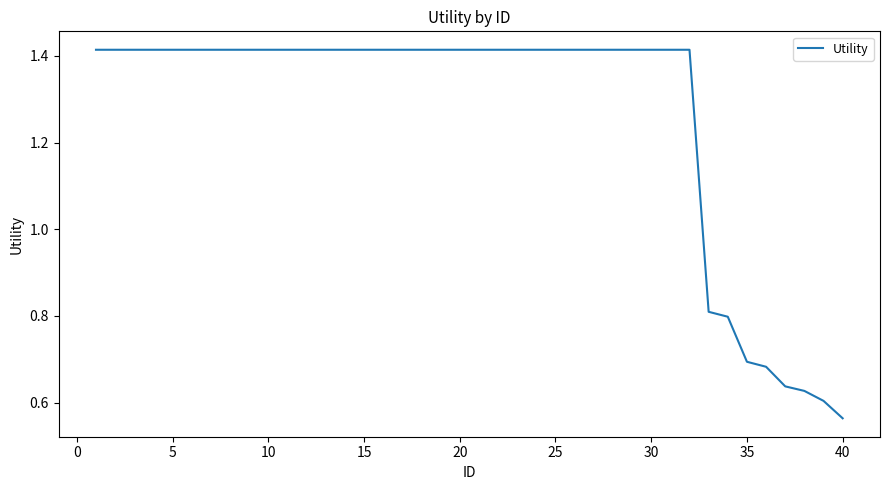

How many values are below 1?

8